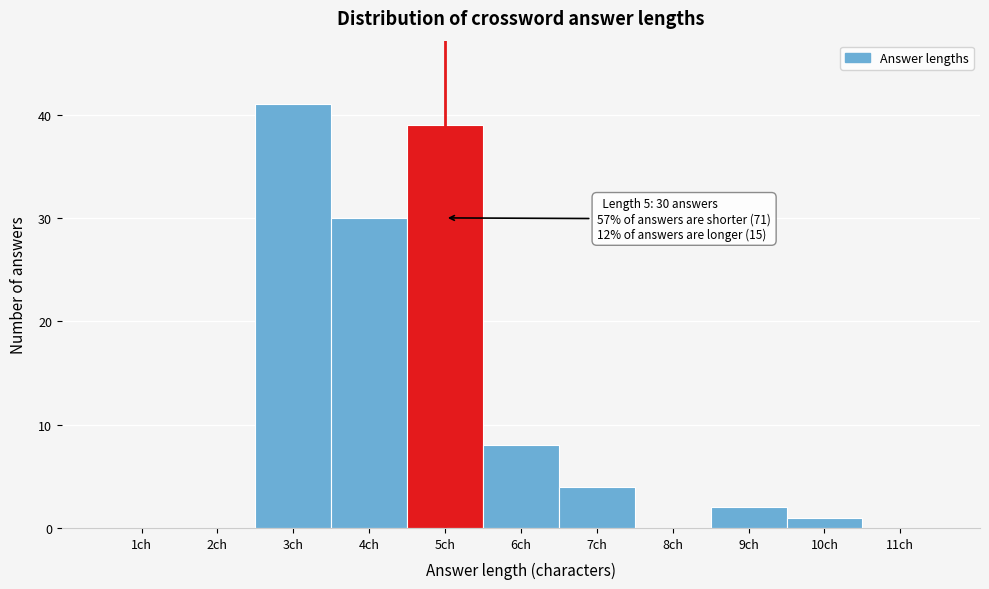

Reading right to left, extract all data points from this chart.

11ch=0	10ch=1	9ch=2	8ch=0	7ch=4	6ch=8	5ch=39	4ch=30	3ch=41	2ch=0	1ch=0